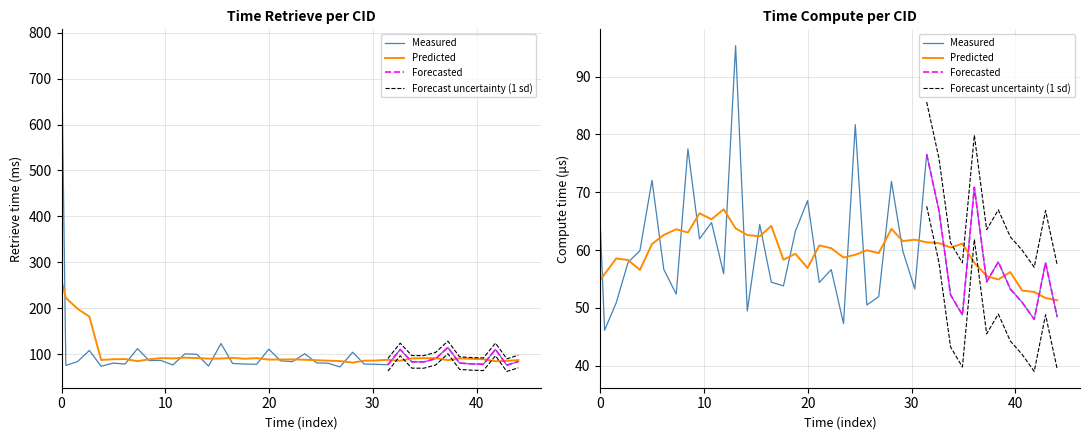

In time_compute, how many points are lower than both neighbors (excluding endpoints)?

13